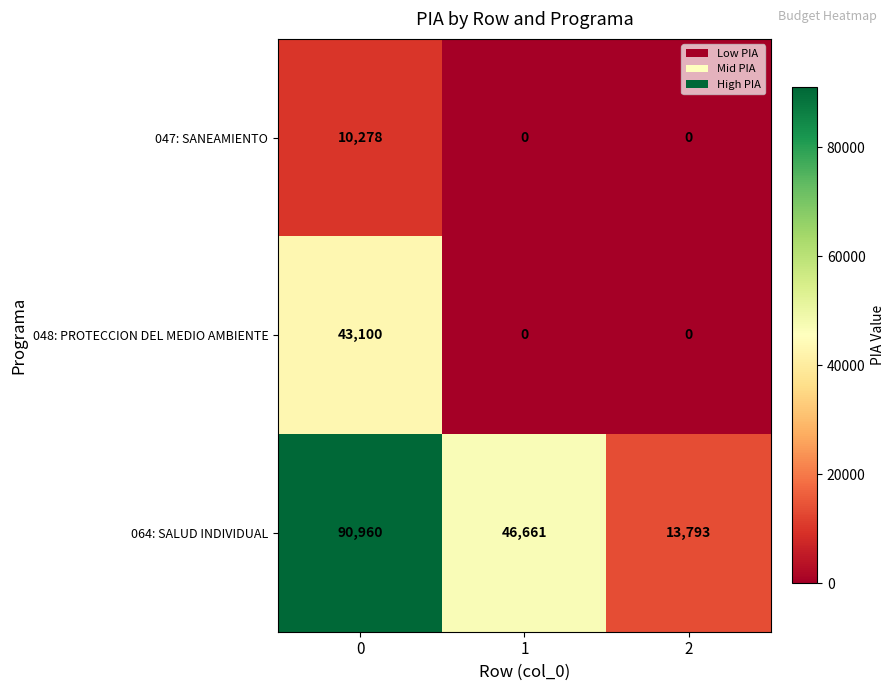

Rank the series by their average value, from highest to lowest.

064: SALUD INDIVIDUAL, 048: PROTECCION DEL MEDIO AMBIENTE, 047: SANEAMIENTO